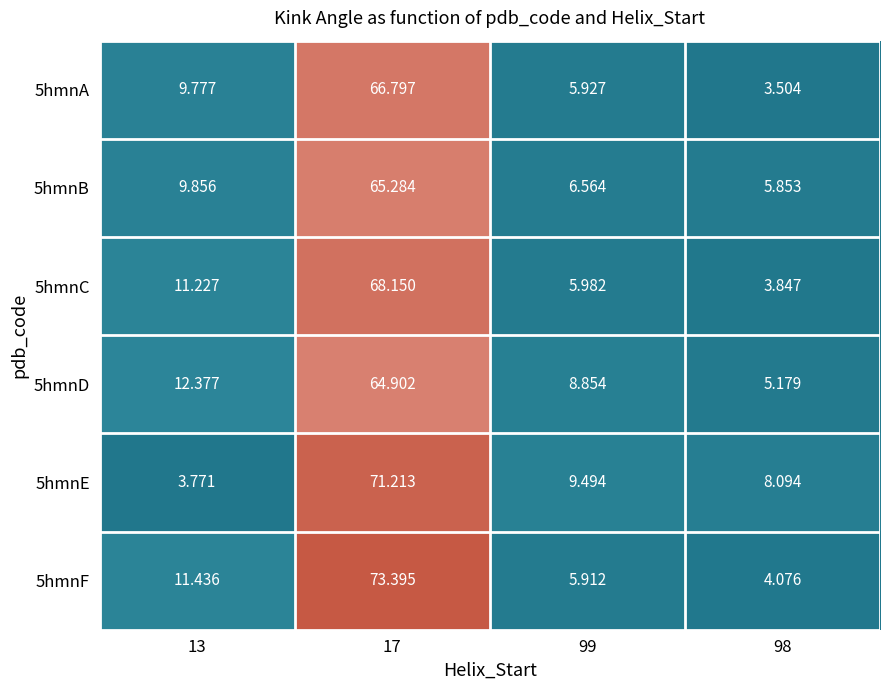

Is the value of 5hmnF at 13 greater than the value of 5hmnA at 17?

No